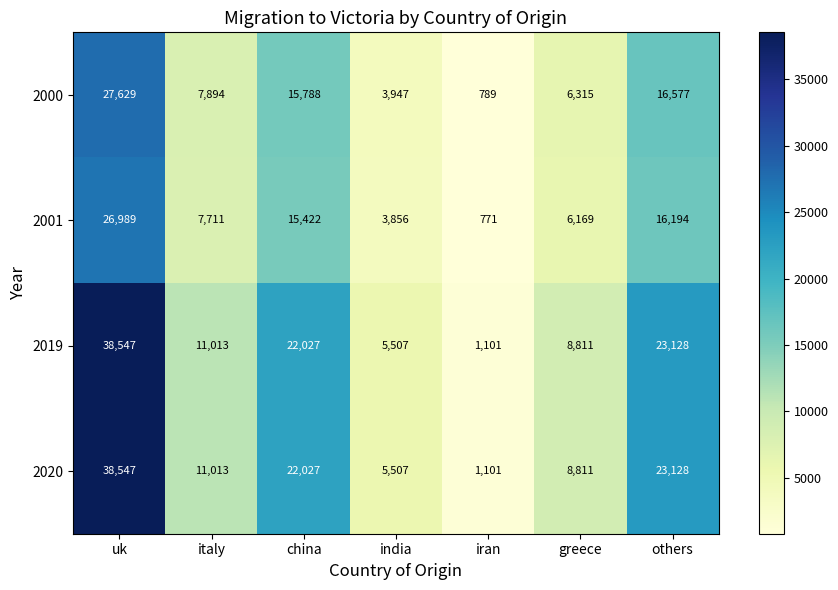

What is the smallest value displayed?

771